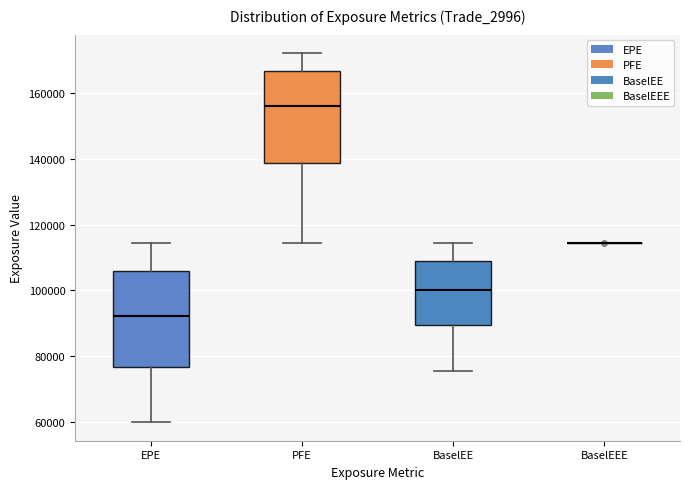

Reading left to right, read every box against the y-axis: the position of its median line, the range the box covers, and the ends of its whiskers. The values are not printed on the chart, so give them approximately, as read against the axis.

EPE: median 92000, box 76000 to 106000, whiskers 60000 to 114000
PFE: median 156000, box 138000 to 166000, whiskers 114000 to 172000
BaselEE: median 100000, box 90000 to 108000, whiskers 76000 to 114000
BaselEEE: box collapsed to a line at 114000, whiskers 114000 to 114000